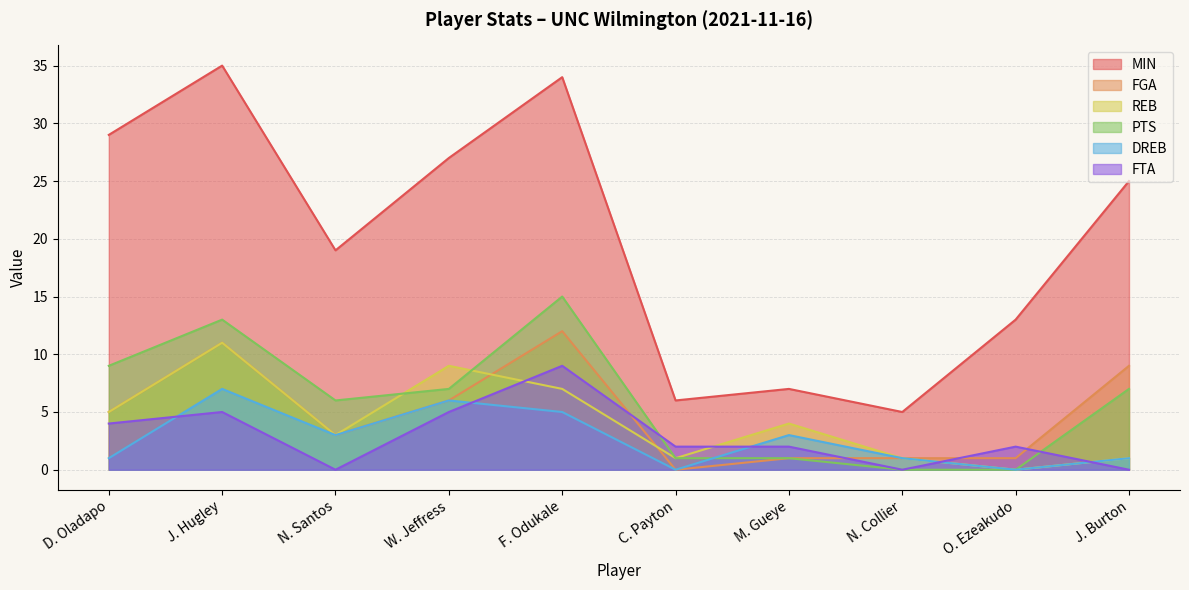

Reading left to right, extract all data points from this chart.

MIN: D. Oladapo=29	J. Hugley=35	N. Santos=19	W. Jeffress=27	F. Odukale=34	C. Payton=6	M. Gueye=7	N. Collier=5	O. Ezeakudo=13	J. Burton=25
FGA: D. Oladapo=5	J. Hugley=11	N. Santos=3	W. Jeffress=6	F. Odukale=12	C. Payton=0	M. Gueye=1	N. Collier=1	O. Ezeakudo=1	J. Burton=9
REB: D. Oladapo=5	J. Hugley=11	N. Santos=3	W. Jeffress=9	F. Odukale=7	C. Payton=1	M. Gueye=4	N. Collier=1	O. Ezeakudo=0	J. Burton=1
PTS: D. Oladapo=9	J. Hugley=13	N. Santos=6	W. Jeffress=7	F. Odukale=15	C. Payton=1	M. Gueye=1	N. Collier=0	O. Ezeakudo=0	J. Burton=7
DREB: D. Oladapo=1	J. Hugley=7	N. Santos=3	W. Jeffress=6	F. Odukale=5	C. Payton=0	M. Gueye=3	N. Collier=1	O. Ezeakudo=0	J. Burton=1
FTA: D. Oladapo=4	J. Hugley=5	N. Santos=0	W. Jeffress=5	F. Odukale=9	C. Payton=2	M. Gueye=2	N. Collier=0	O. Ezeakudo=2	J. Burton=0